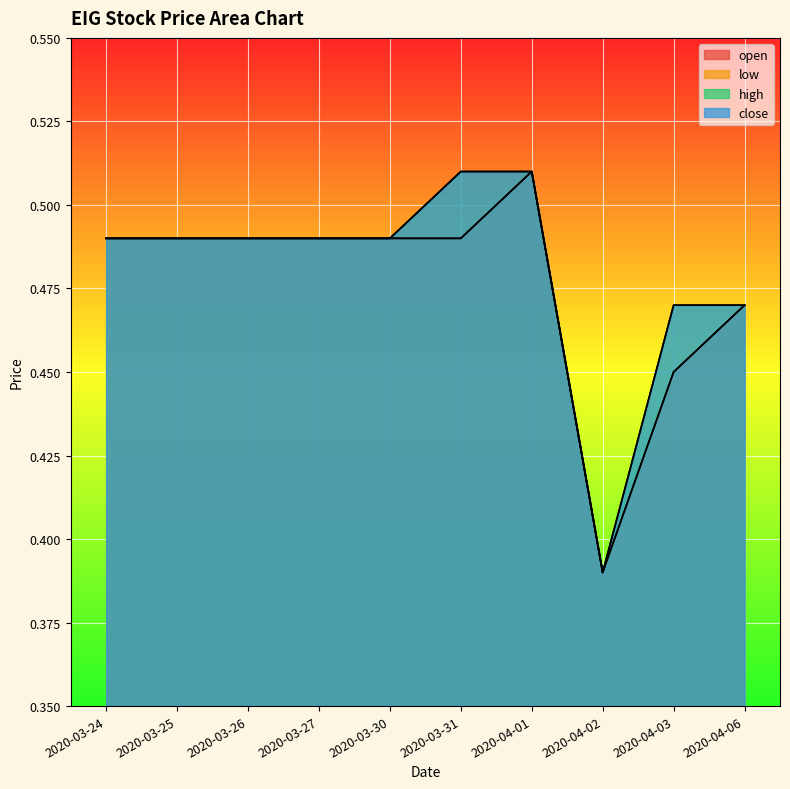

What is the total value across all series at 2020-03-27?

2.0